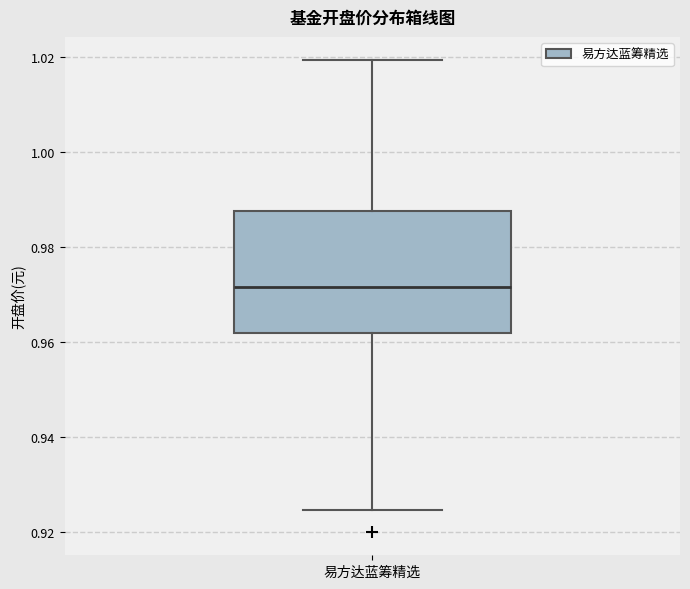

Transcribe this box plot: give where the median line is, the range the box spans, and where the two whiskers end, as read against the y-axis. The values are not printed on the chart, so give them approximately, as read against the axis.

median 0.972, box 0.962 to 0.988, whiskers 0.924 to 1.020